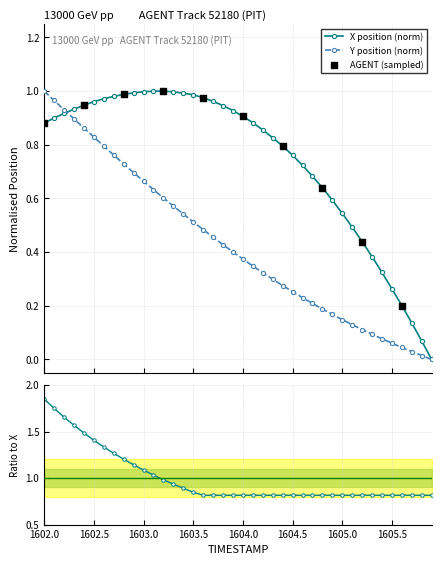

At which category is the sum across all series the highest?

1602.0